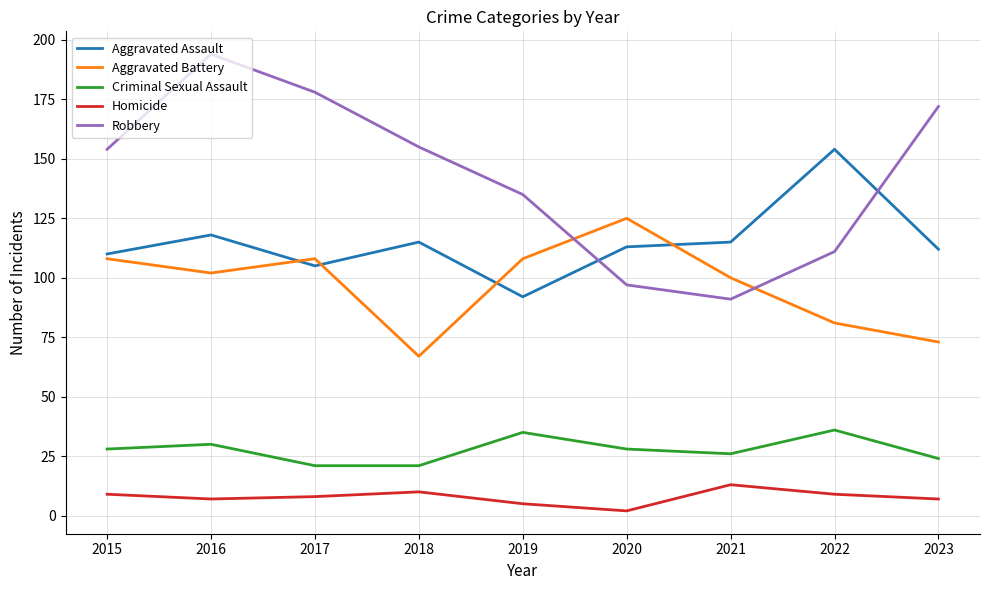

At how many categories does at least one series exceed 62?

9